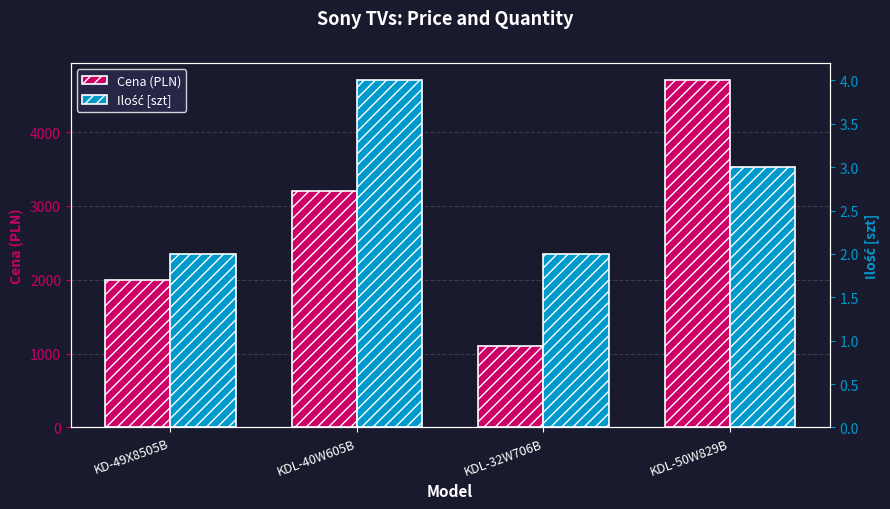

How many bars are there in each group?

2